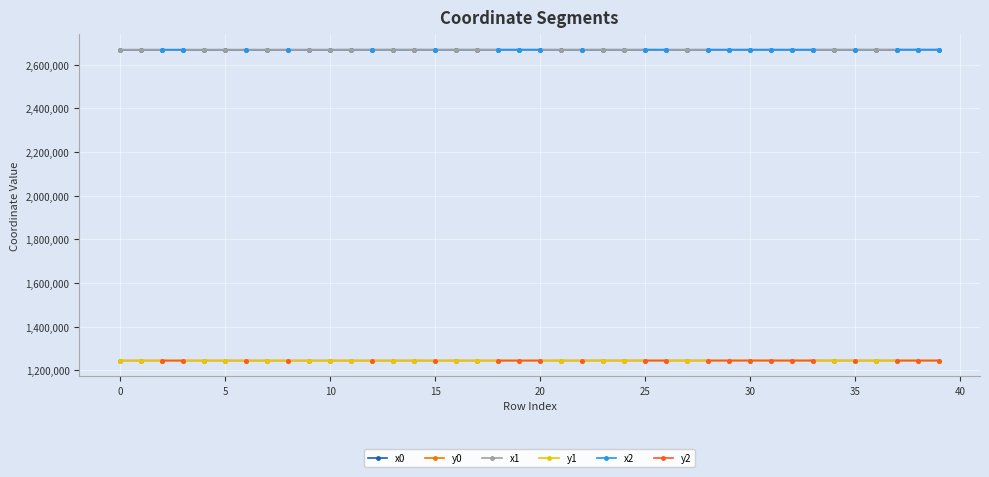

How many values in the y1 series are below 1244477?

20